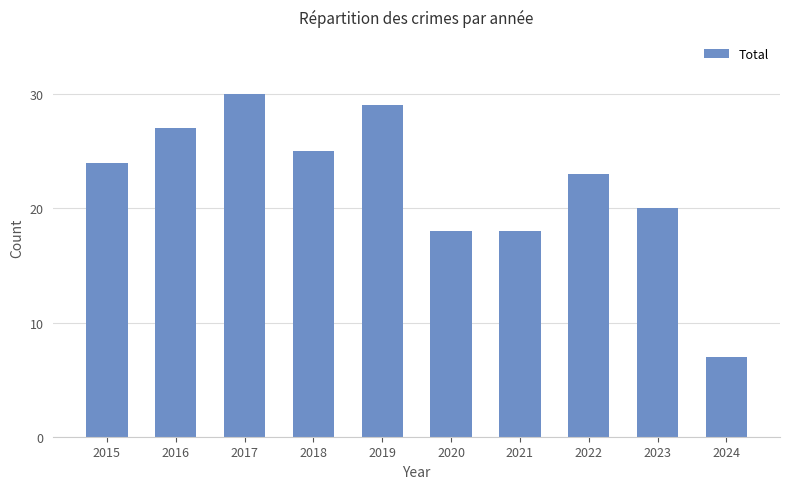

How many distinct data groups are displayed?

1